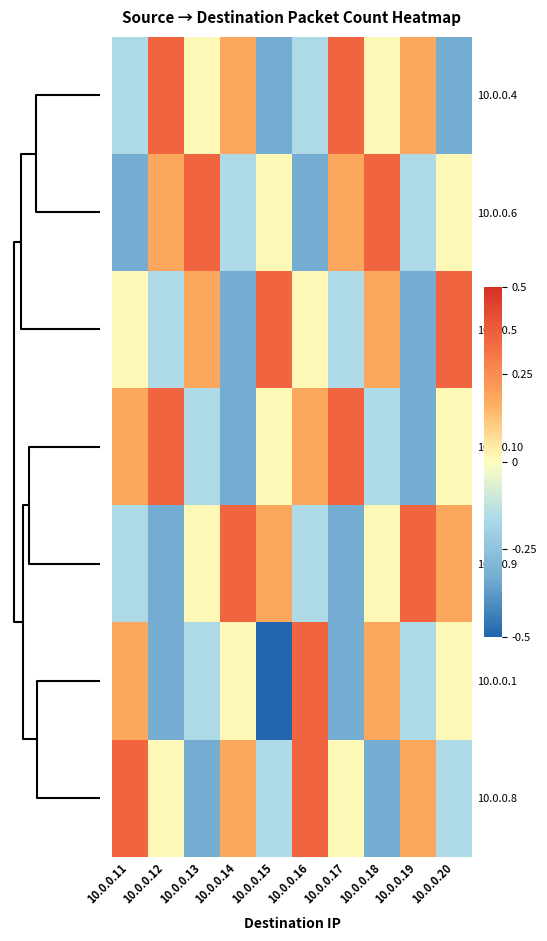

What is the greatest value displayed?

0.4